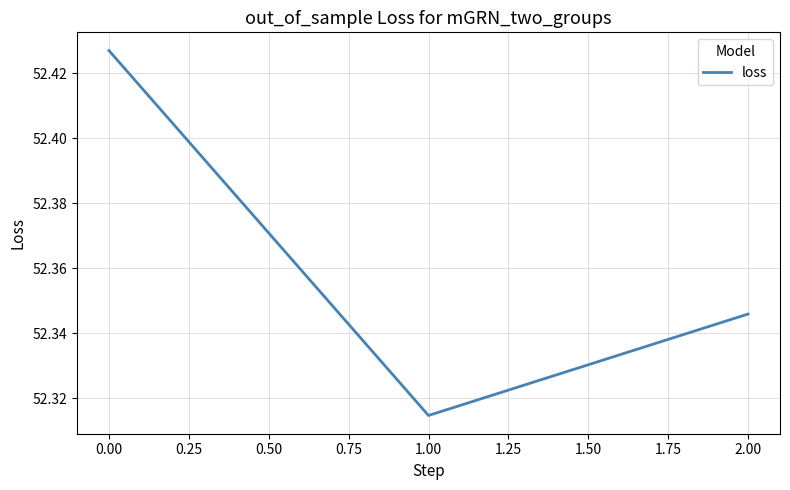

Count the values in the range 52 to 53.

3